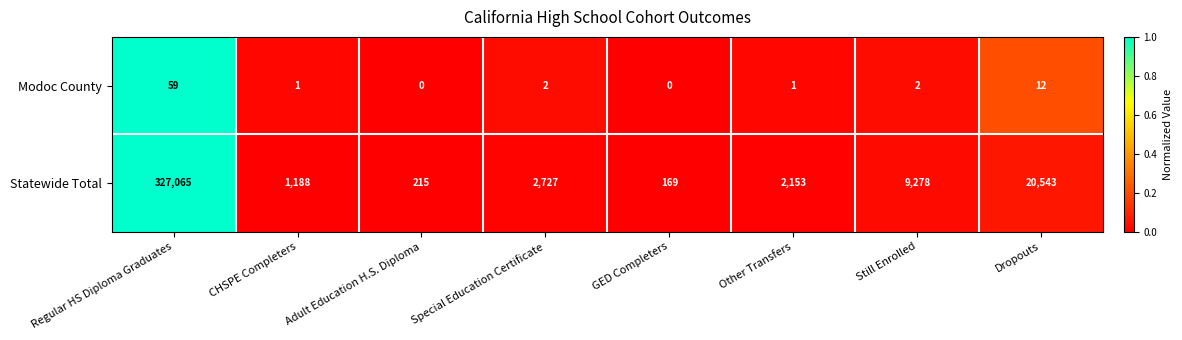

Which series has the largest range (max minus min)?

Statewide Total